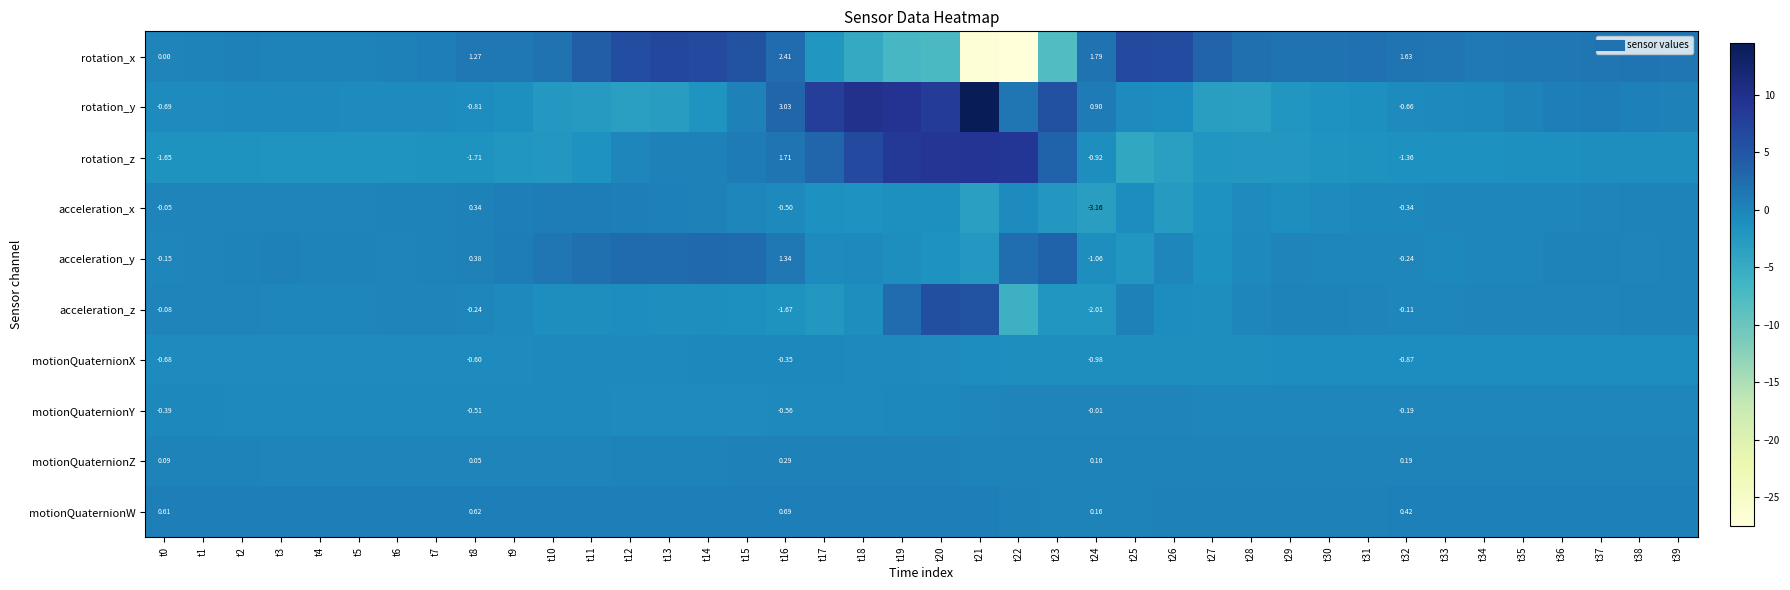

Which series has the largest range (max minus min)?

rotation_x